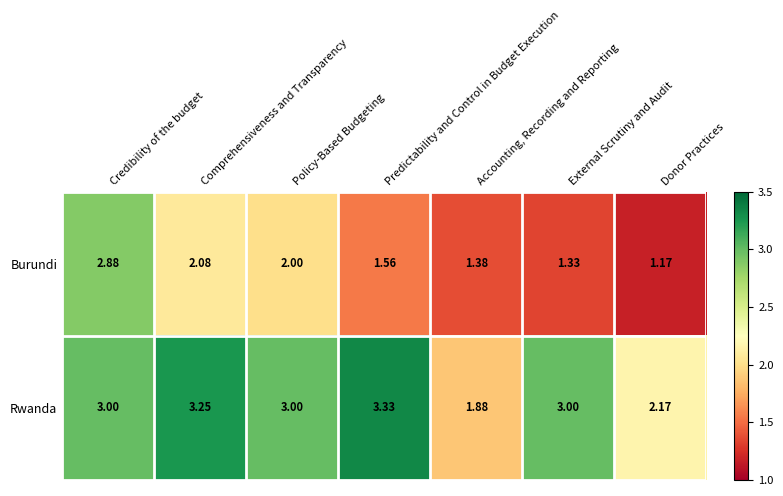

Which series has the largest range (max minus min)?

Burundi